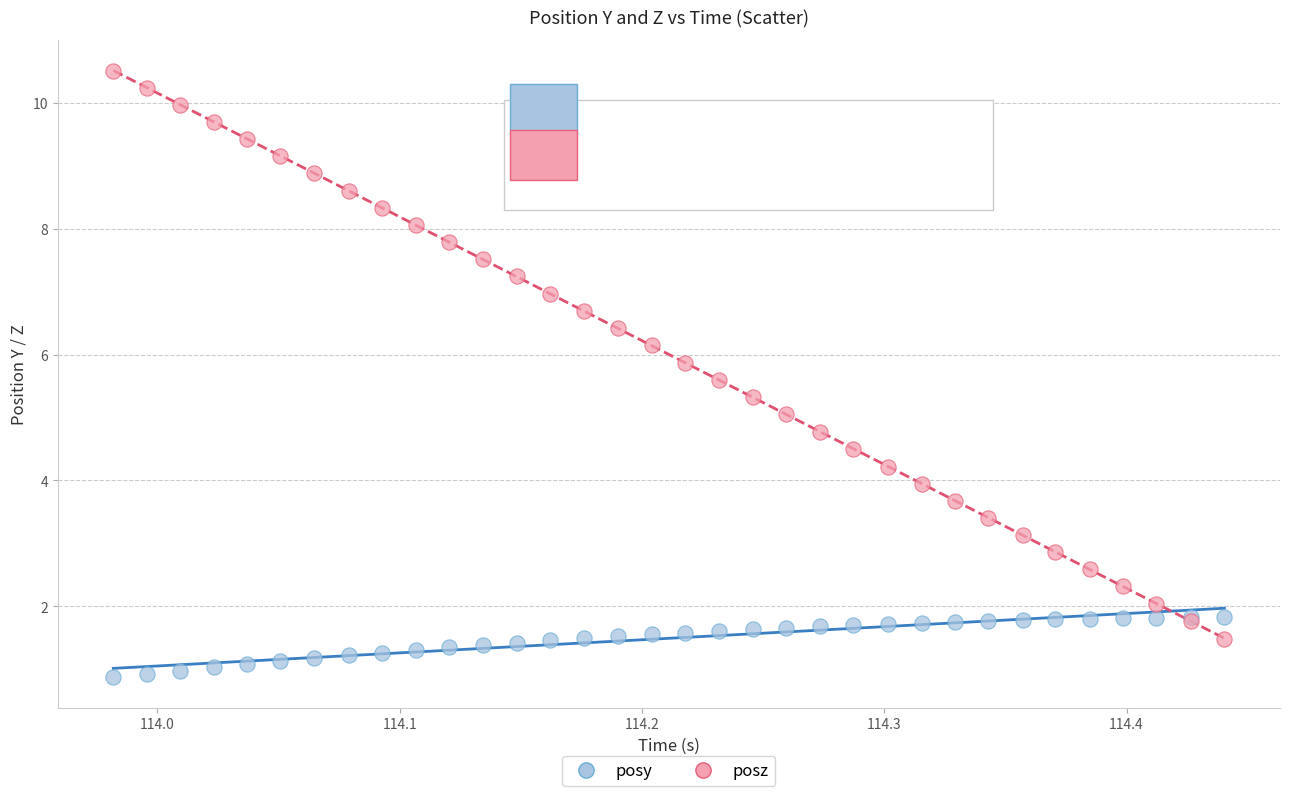

Which series reaches the minimum Y coordinate?

posy